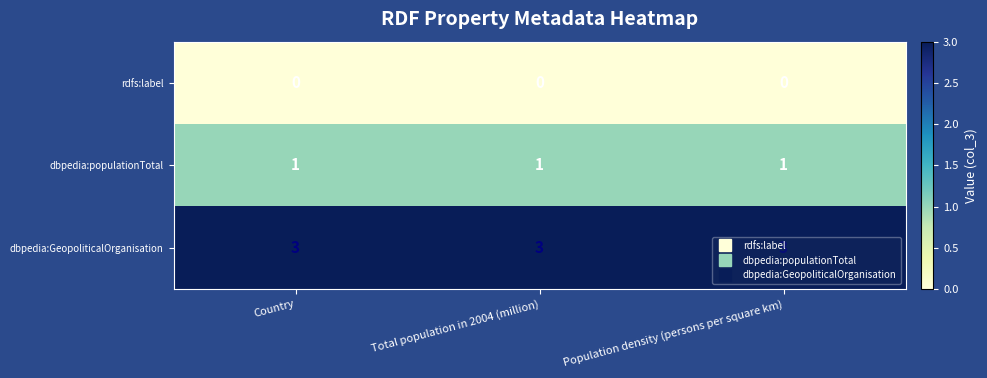

What is the total value across all series at Population density (persons per square km)?

4